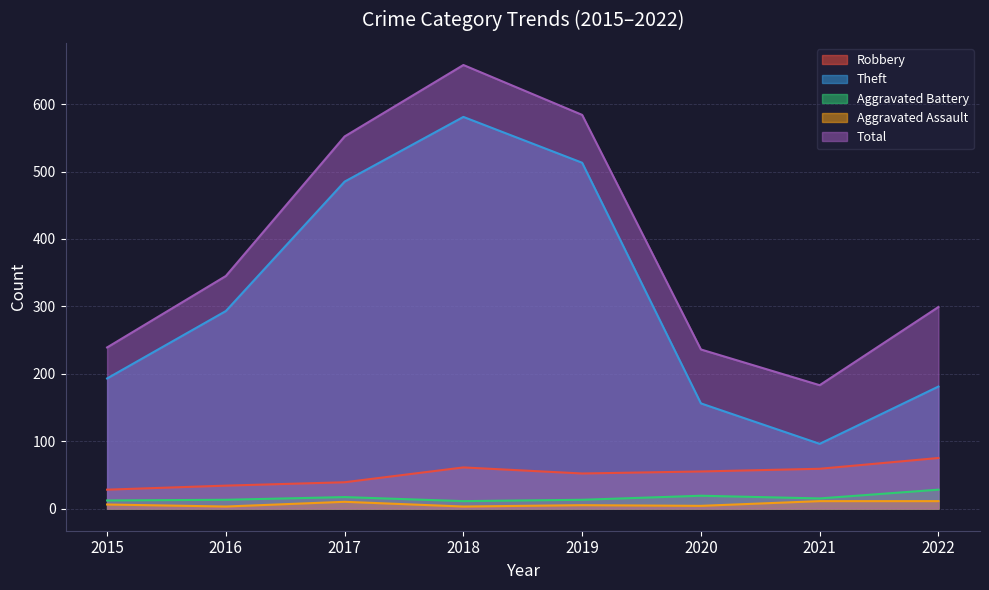

At which category does the chart reach its minimum across all series?

2016